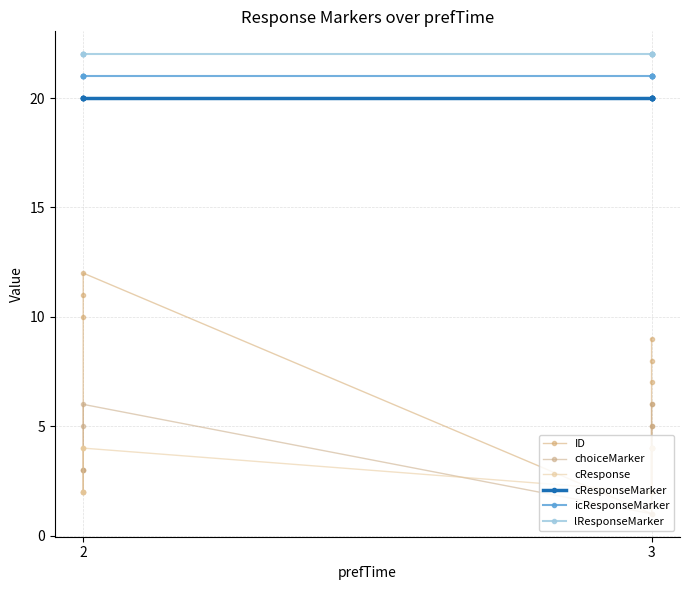

Which series has the largest total across all categories?

lResponseMarker